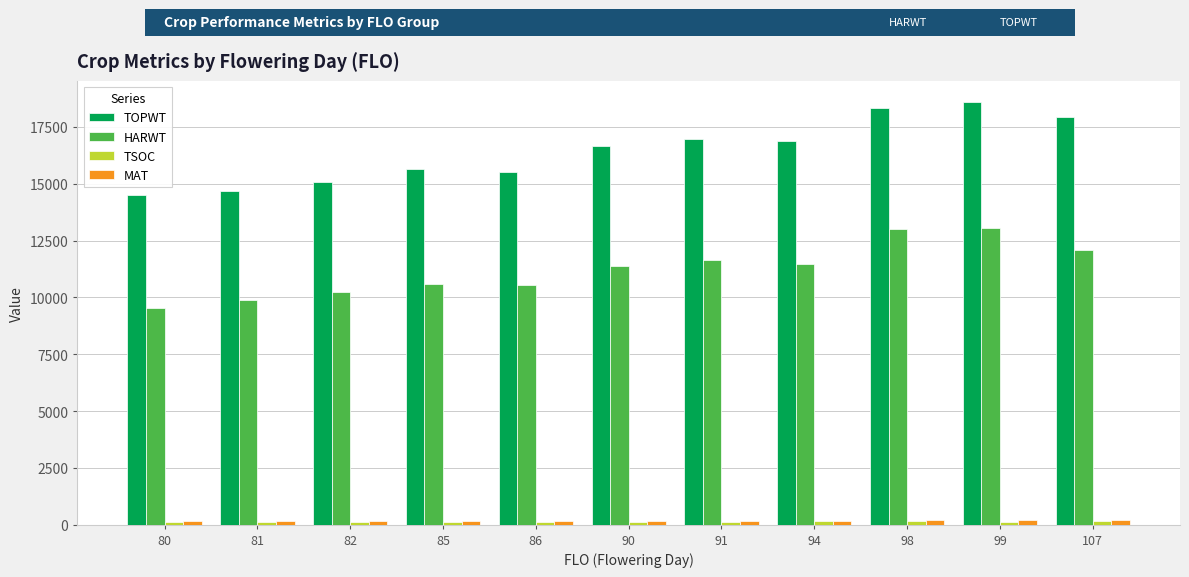

How many bars are there in total?

44